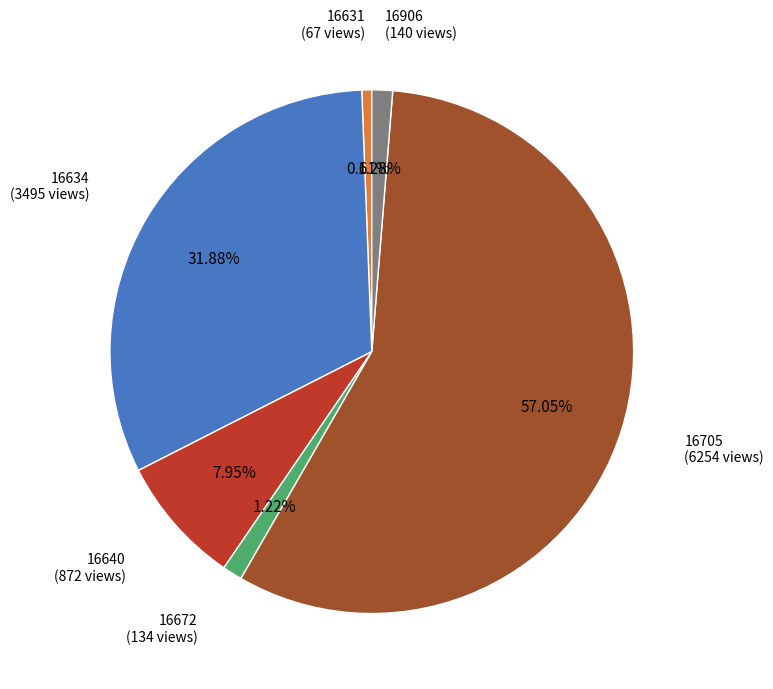

True or false: 16672 accounts for 1% of the total.

True